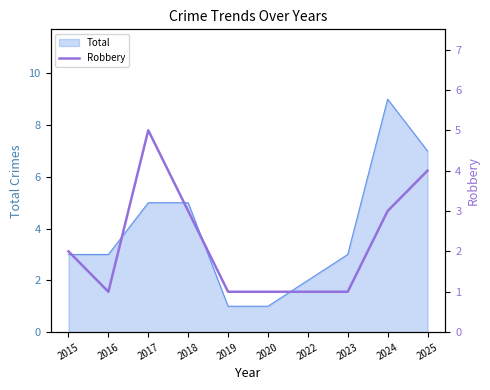

At which category does the chart reach its minimum across all series?

2016